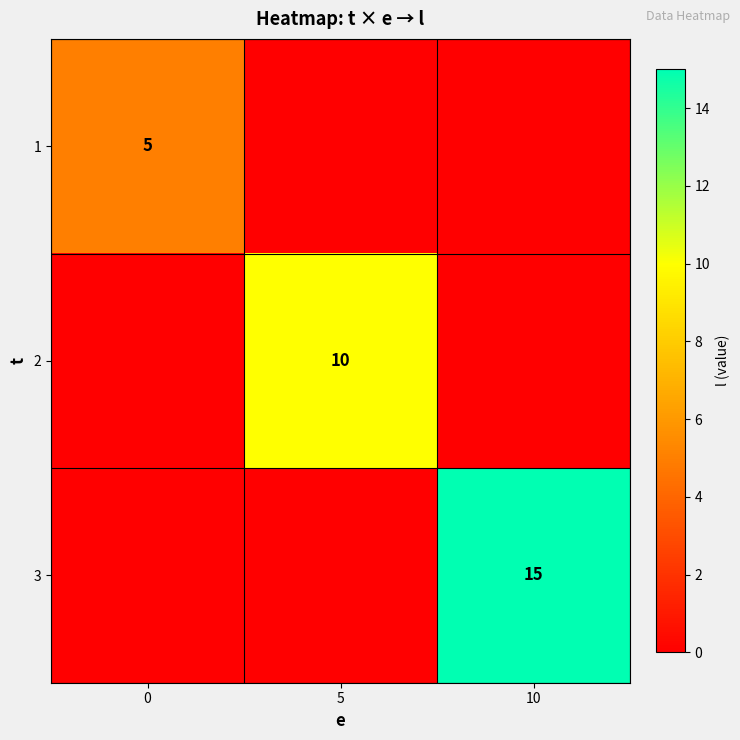

The value of 2 at 5 is 14. True or false?

False